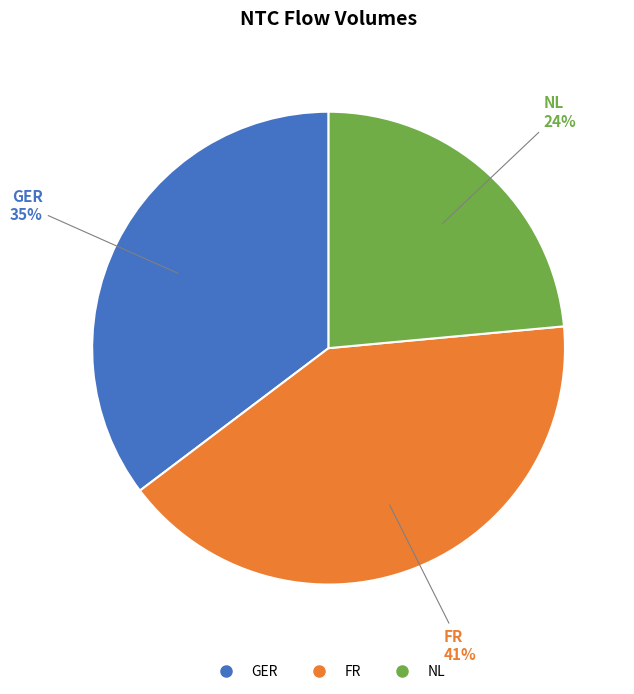

Does GER represent more than half of the total?

No